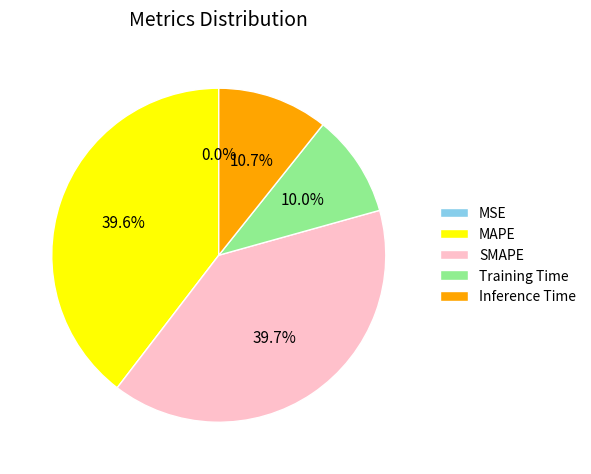

Does any single category account for the majority?

No